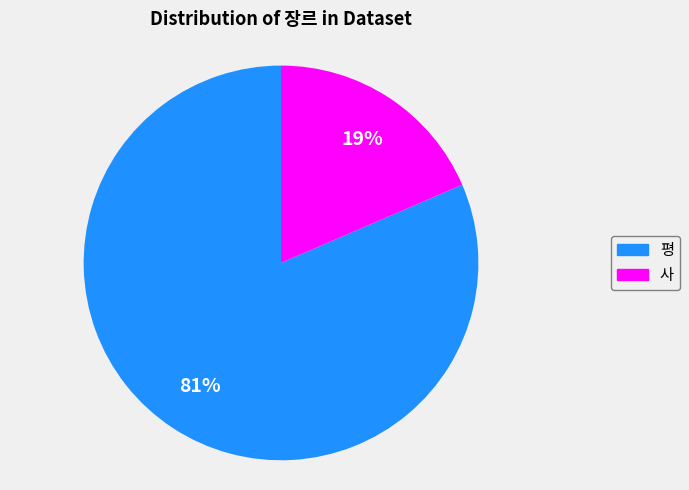

Is the sum of 사 and 평 greater than half?

Yes